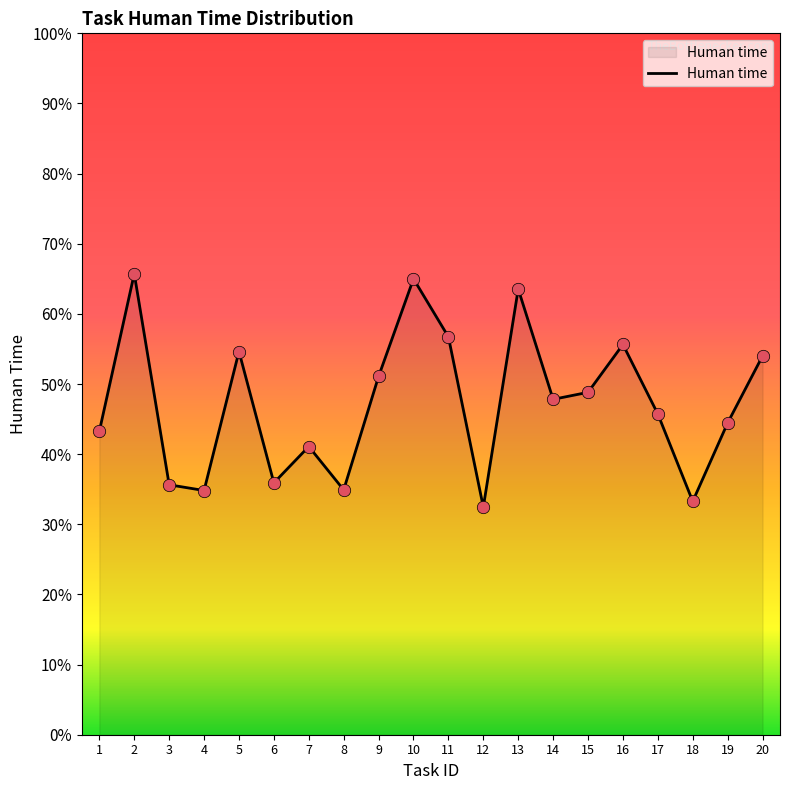

Which has a higher value, 2 or 14?

2